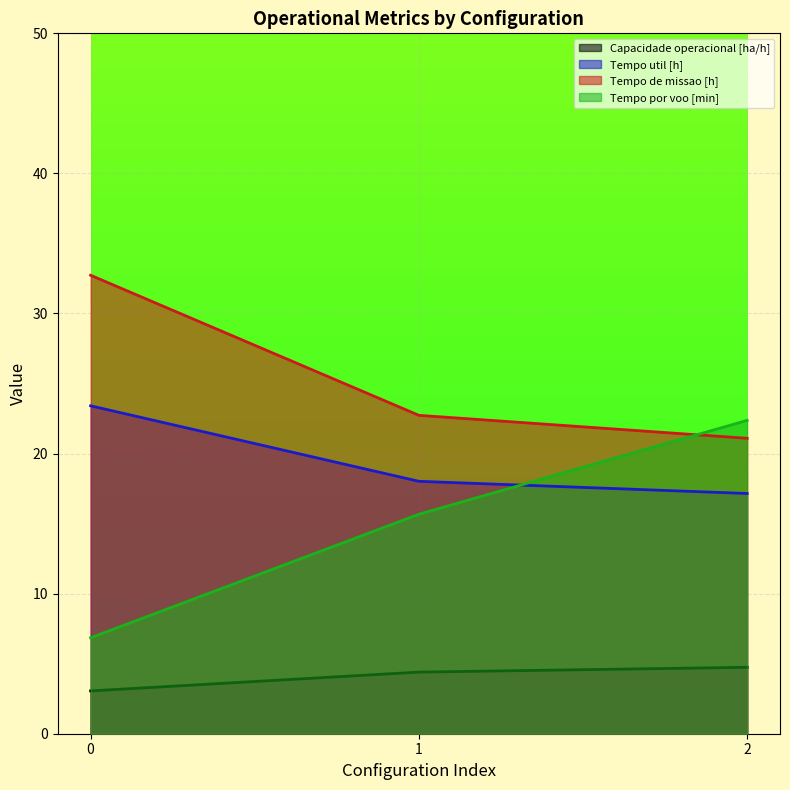

Reading left to right, what are all the values shown in this chart?

Capacidade operacional [ha/h]: 3.1	4.4	4.7
Tempo de missao [h]: 32.7	22.7	21.1
Tempo util [h]: 23.4	18.0	17.1
Tempo por voo [min]: 6.8	15.7	22.4